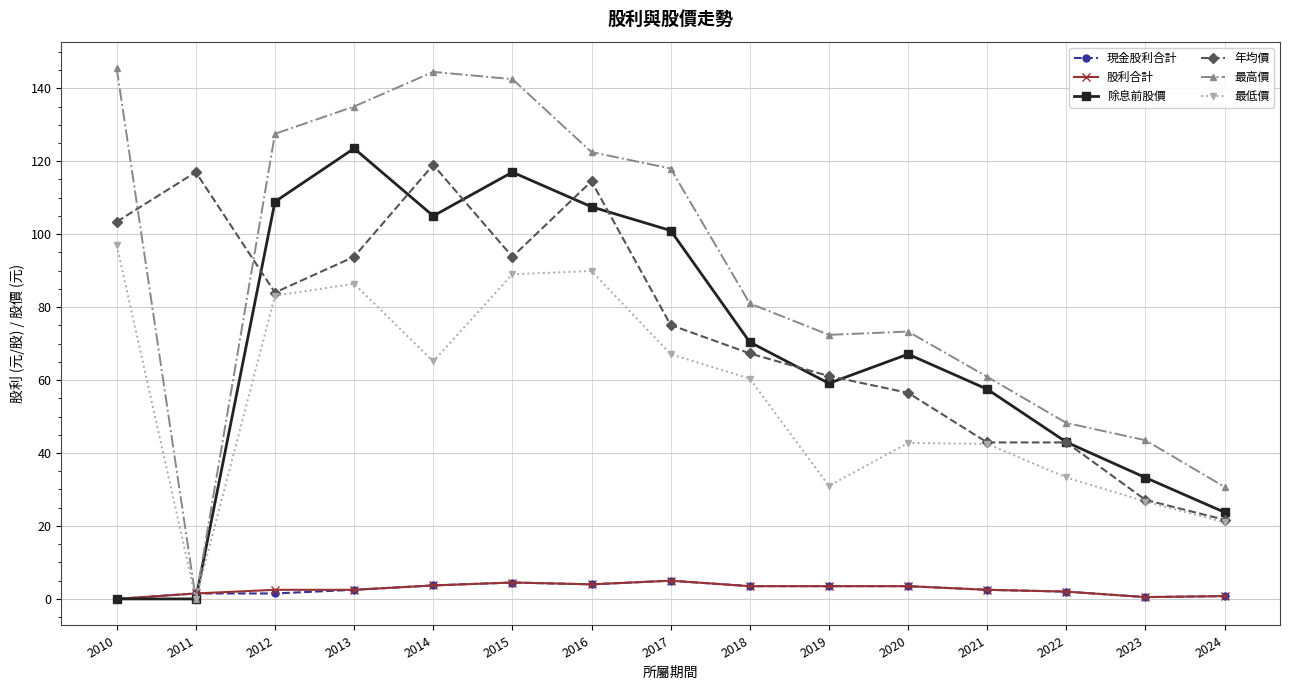

Which series ends up on top after the final intersection of 股利合計 and 最高價?

最高價